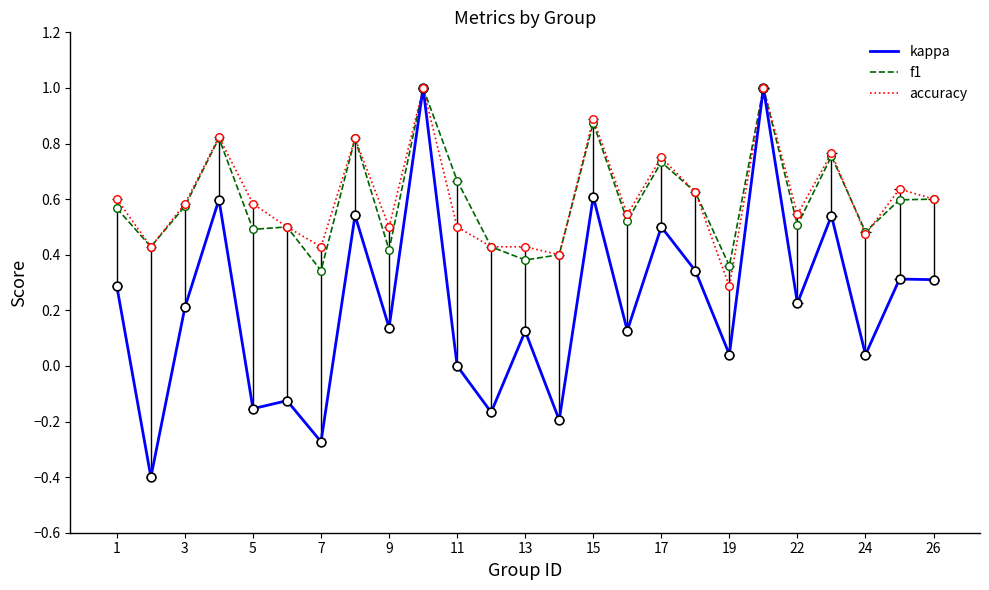

Which series has the largest Y range (max minus min)?

kappa